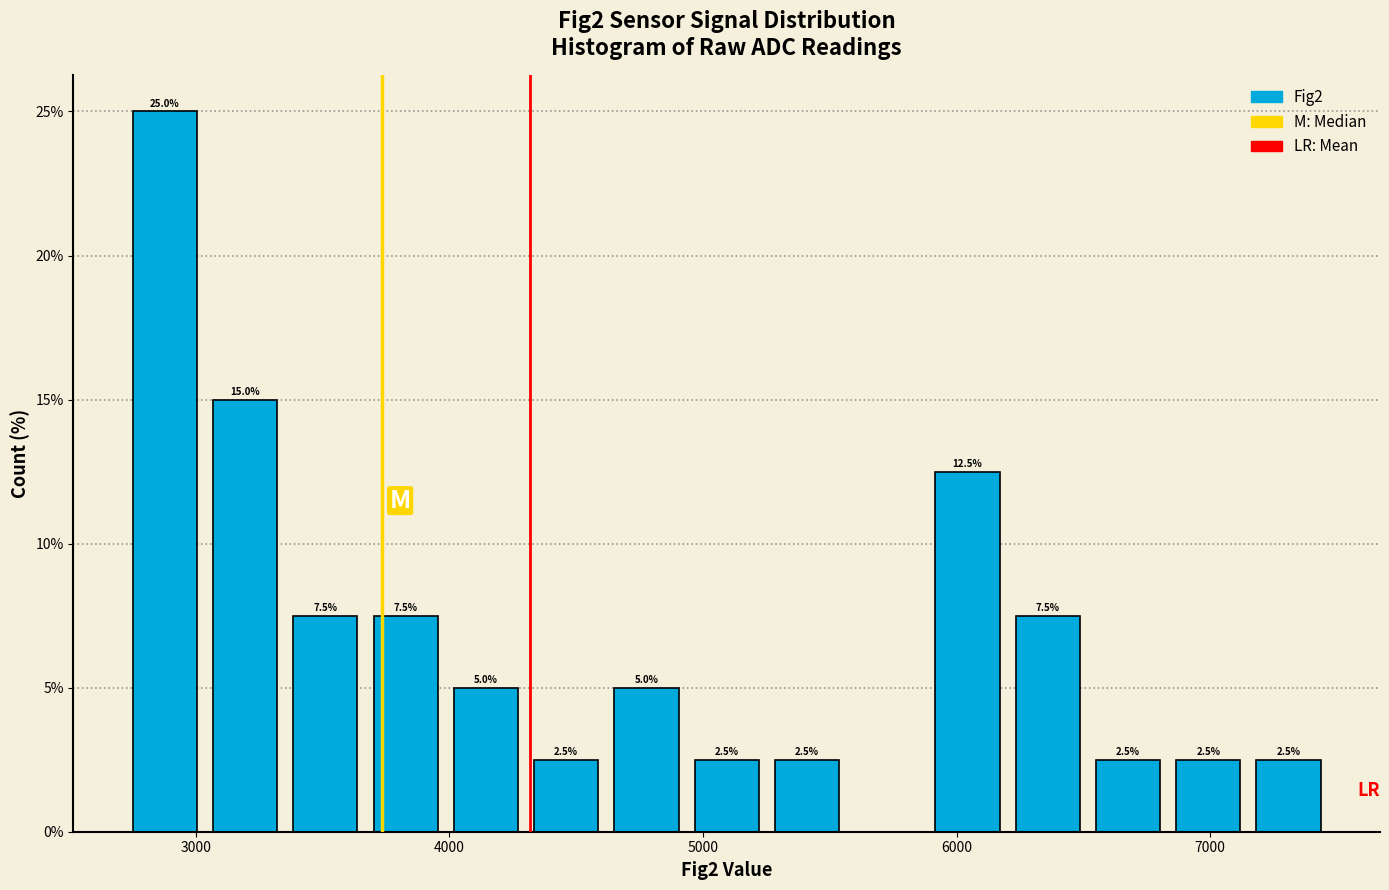

Read against the x-axis, roughly where is the centre of the tallest bar?

2900